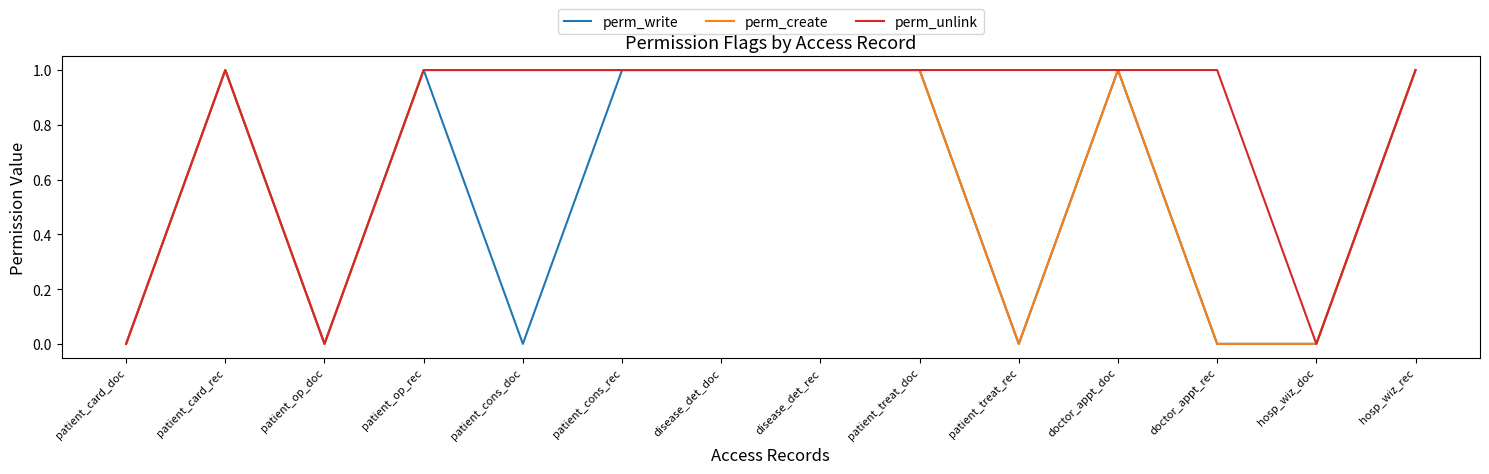

The value of perm_write at doctor_appt_rec is 0. True or false?

True